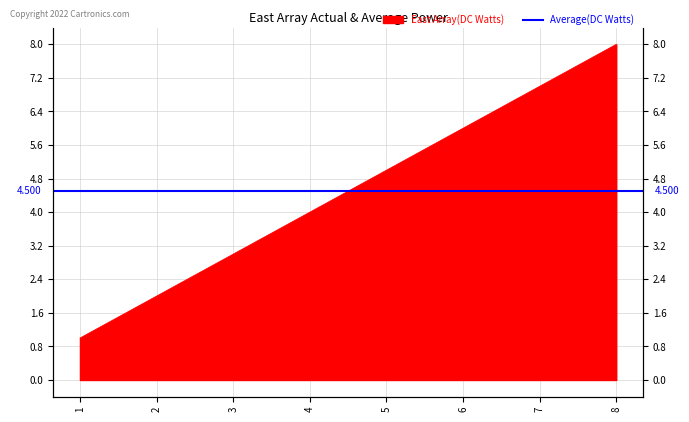

What is the sum of the values at 3 and 4?

7